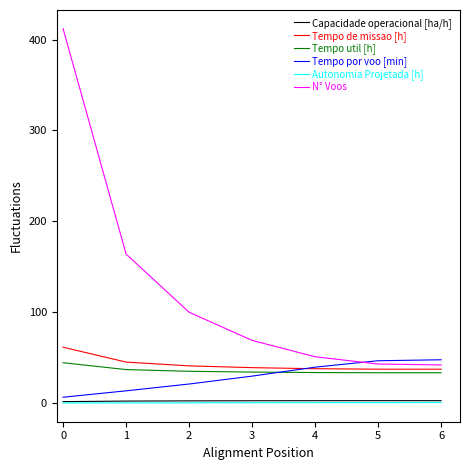

Between 3 and 5, which series saw the biggest shift?

N° Voos